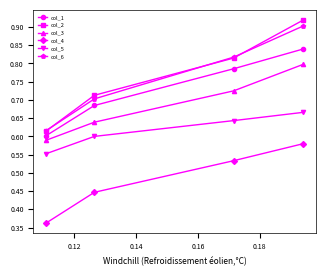

At how many categories does at least one series exceed 0?

4